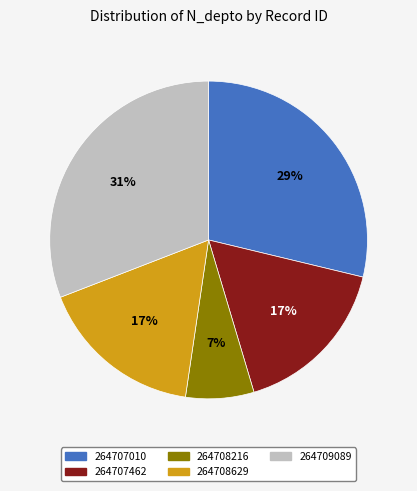

To the nearest percent, what portion does 264707462 represent?

17%